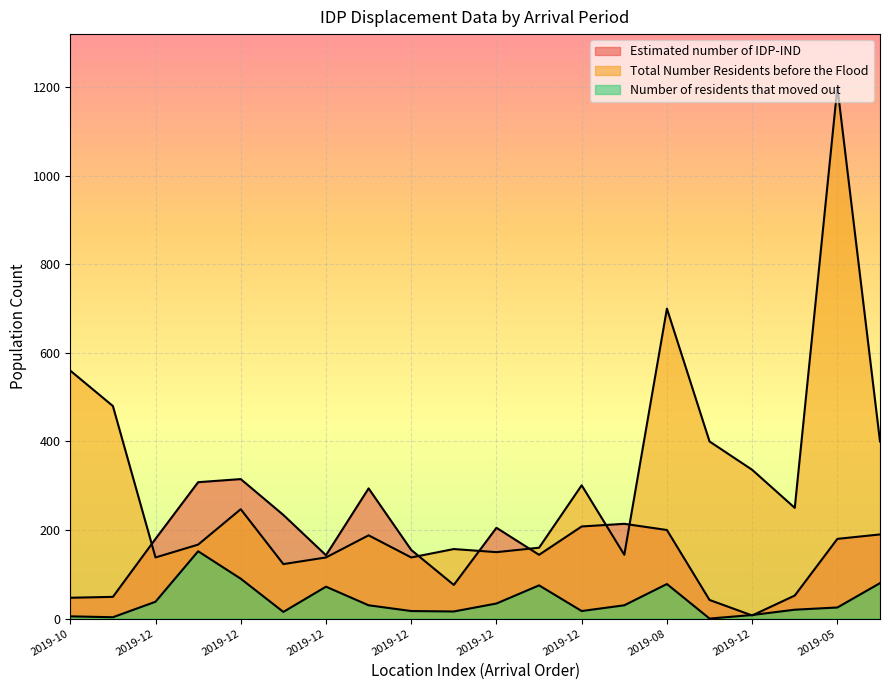

Reading left to right, transcribe all the data shown in this chart.

Estimated number of IDP-IND: 47	49	180	308	315	234	143	294	155	76	205	144	208	214	200	42	7	52	180	190
Total Number Residents before the Flood: 560	480	138	167	247	123	138	188	138	157	150	160	301	144	700	400	336	250	1200	400
Number of residents that moved out: 5	3	38	152	90	15	72	30	17	16	34	75	17	30	78	0	8	20	25	80